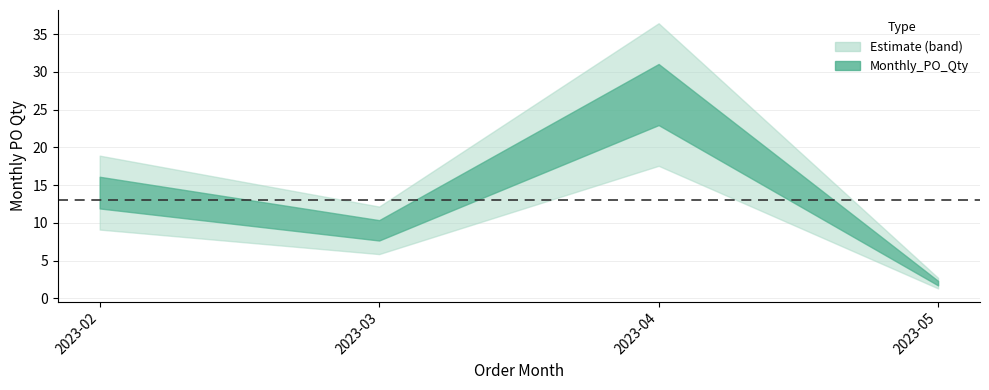

How many points are higher than both their immediate neighbors (excluding endpoints)?

1